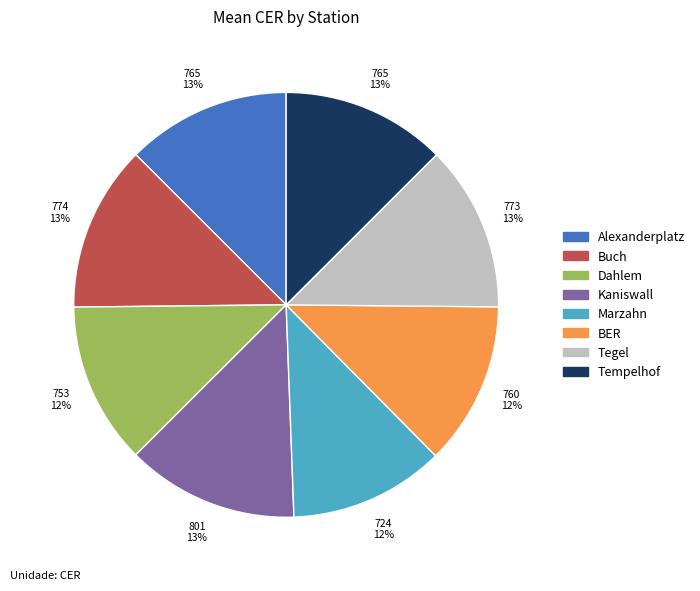

Count the number of slices in the pie.

8